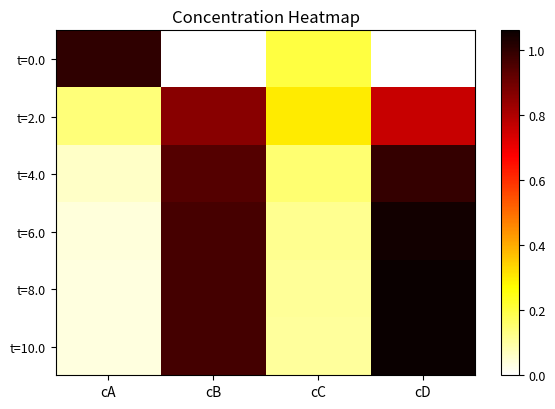

Which category has the lowest value across all series?

cB